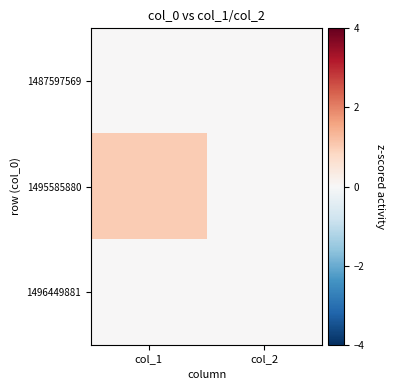

Reading left to right, extract all data points from this chart.

1487597569: col_1=0	col_2=0
1495585880: col_1=1	col_2=0
1496449881: col_1=0	col_2=0